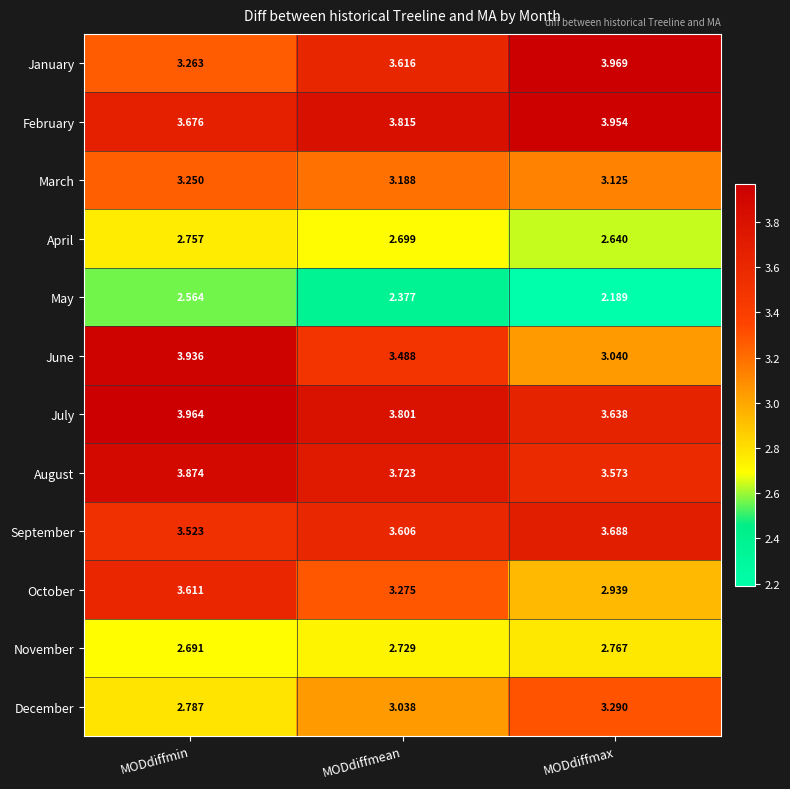

Rank the series at MODdiffmin from lowest to highest value.

May, November, April, December, March, January, September, October, February, August, June, July